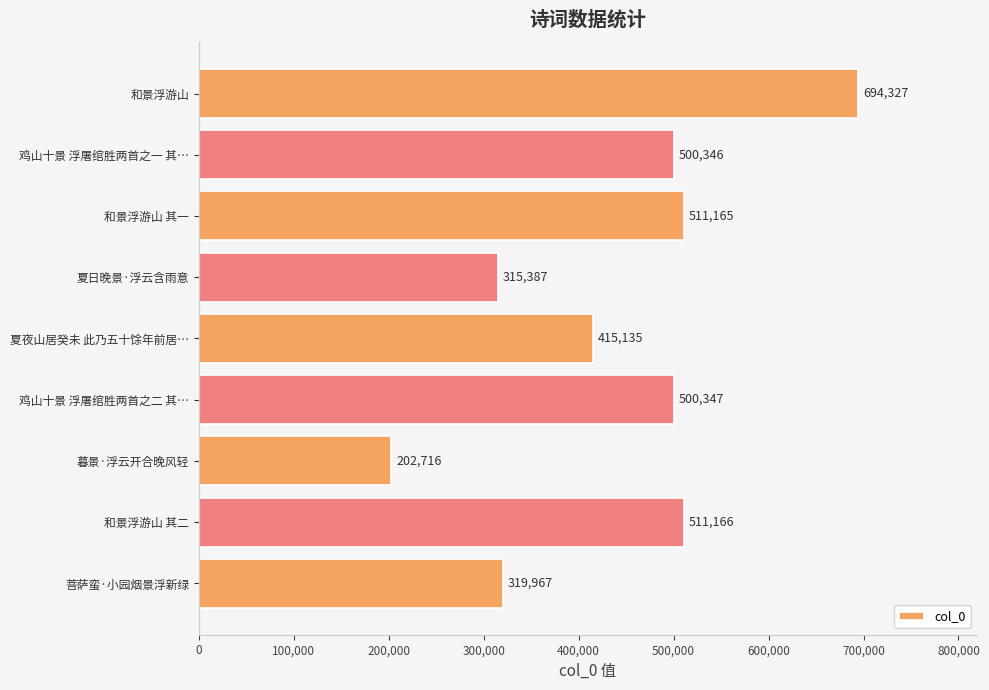

What is the ratio of the value at 和景浮游山 其一 to the value at 夏日晚景·浮云含雨意?

1.6